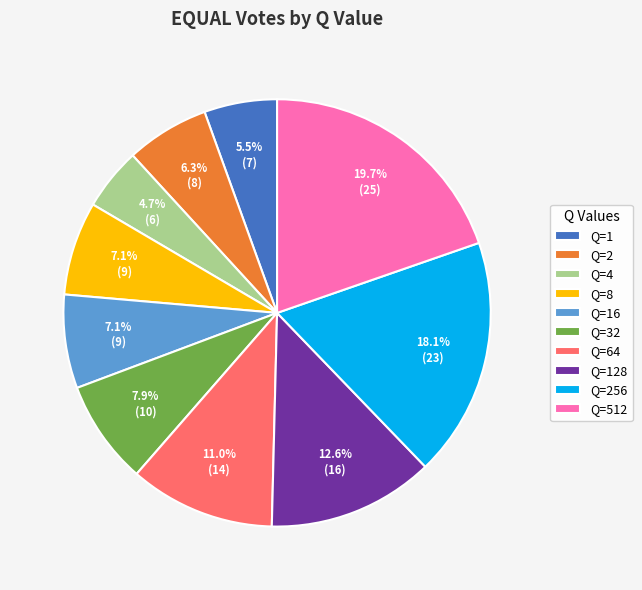

To the nearest percent, what is the combined percentage of Q=1 and Q=8?

13%